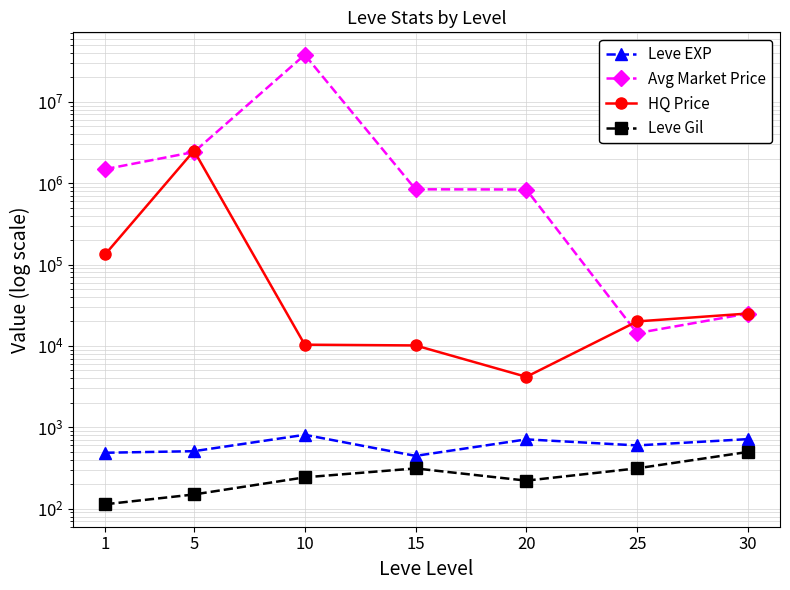

Rank the series by their maximum value, from lowest to highest.

Leve Gil, Leve EXP, HQ Price, Avg Market Price